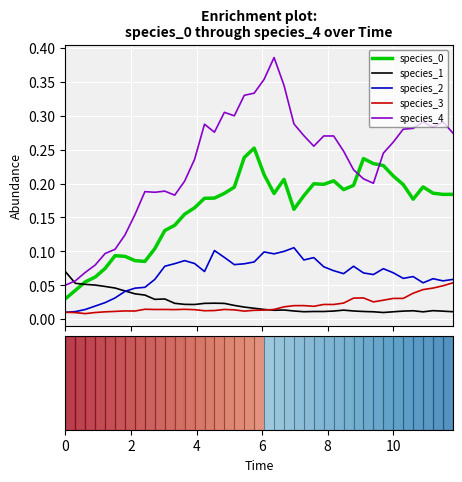

Which series has the largest total across all categories?

species_4